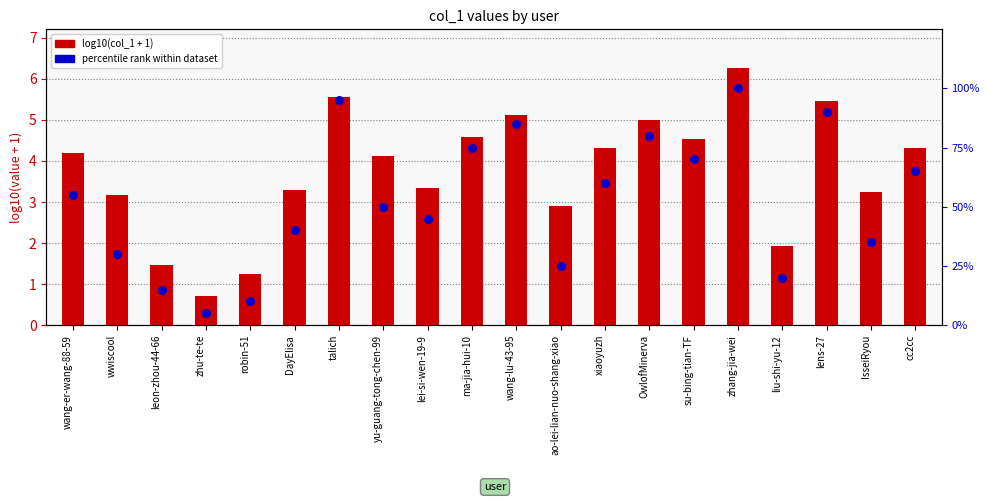

Is the value of log10(col_1 + 1) at wwiscool greater than the value of percentile rank within dataset at OwlofMinerva?

No